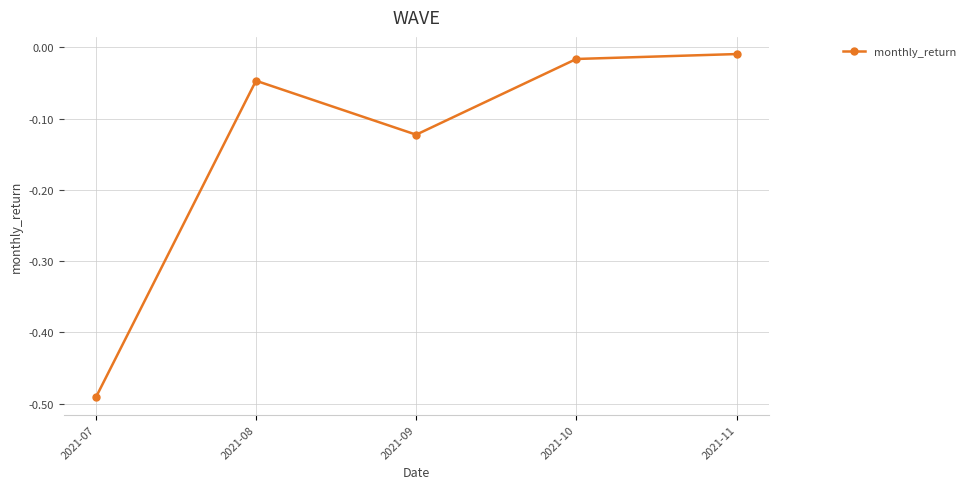

List the labels in order of value, largest first.

2021-11, 2021-10, 2021-08, 2021-09, 2021-07